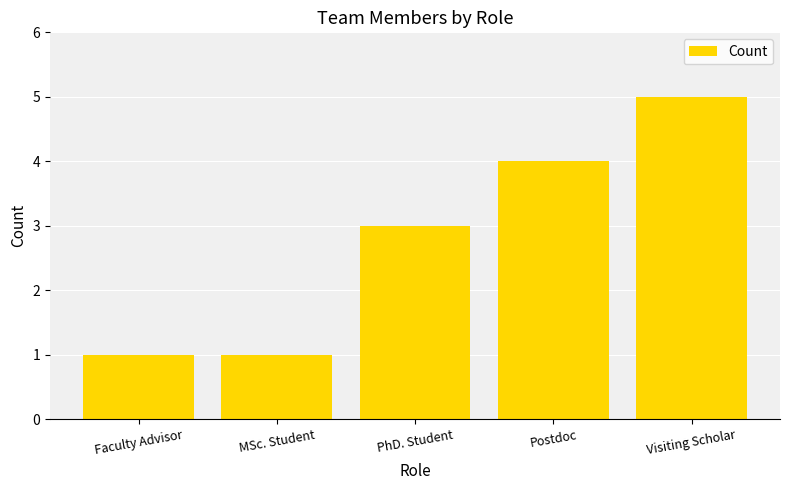

What is the smallest value displayed?

1